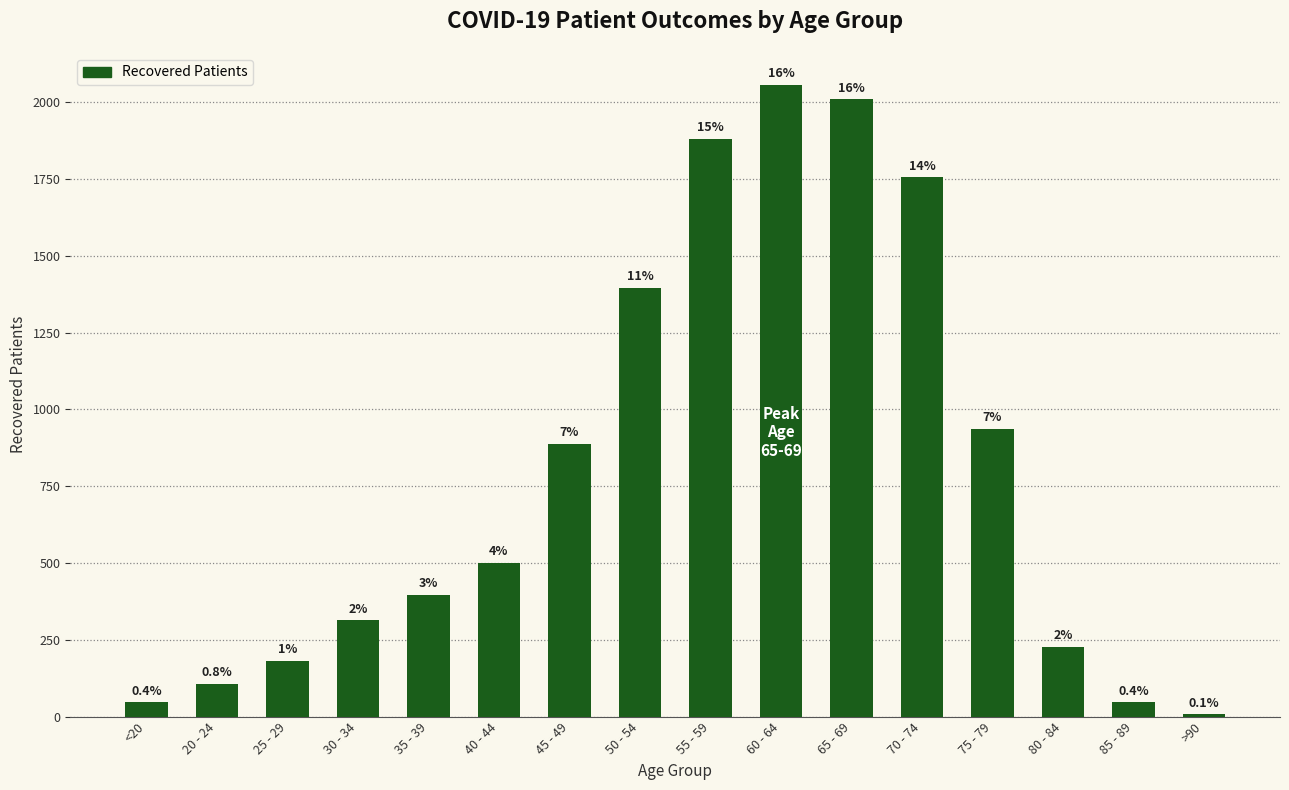

The value at <20 is 69. True or false?

False